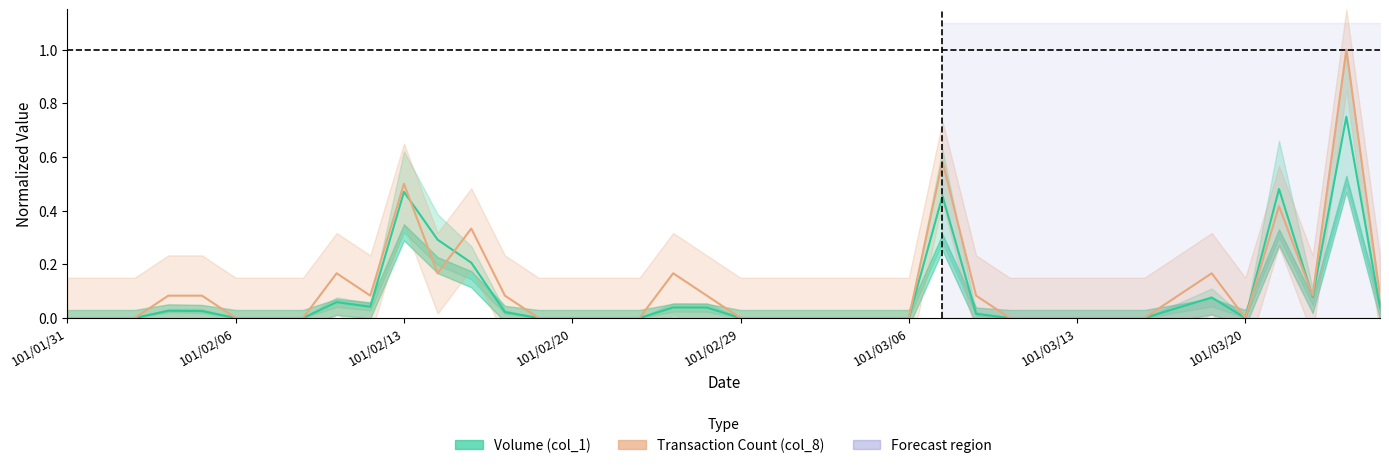

Is it true that Volume equals 0.0 at 32?

True